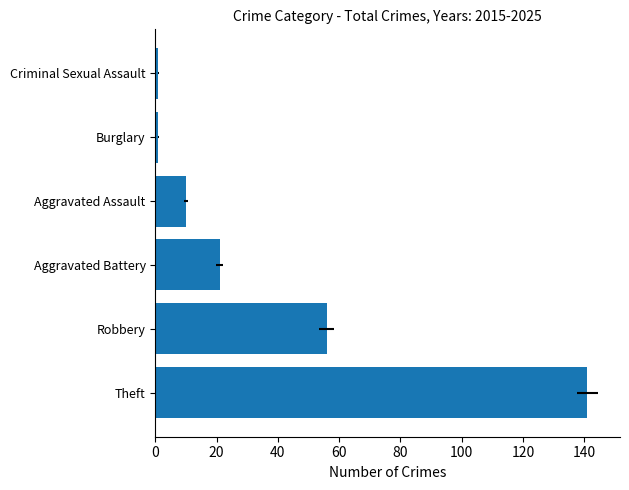

What is the value of the 5th bar from the left?

1